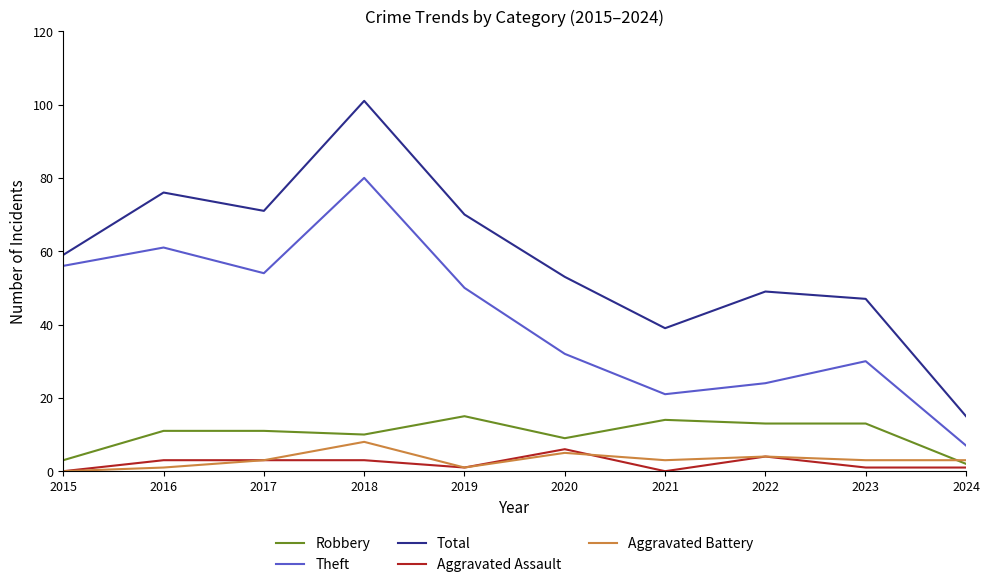

At which label is Theft closest to 43?

2019